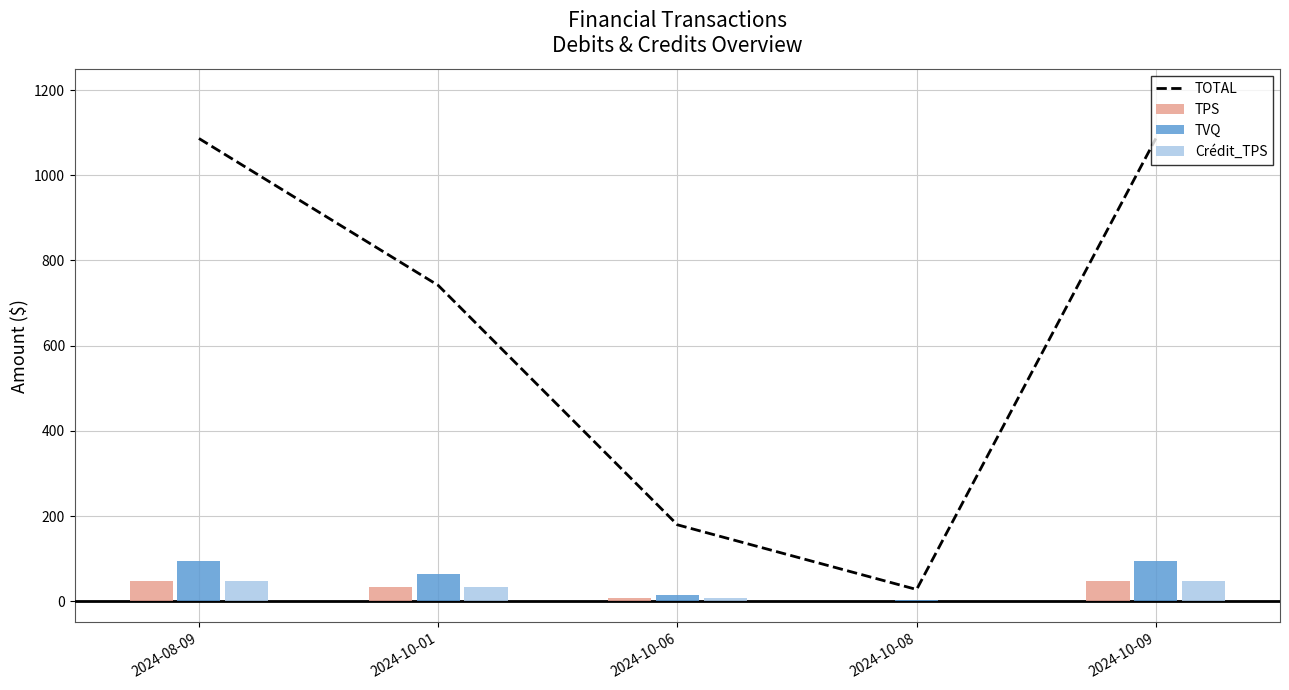

Rank the series at 2024-10-08 from highest to lowest value.

TOTAL, TVQ, TPS, Crédit_TPS